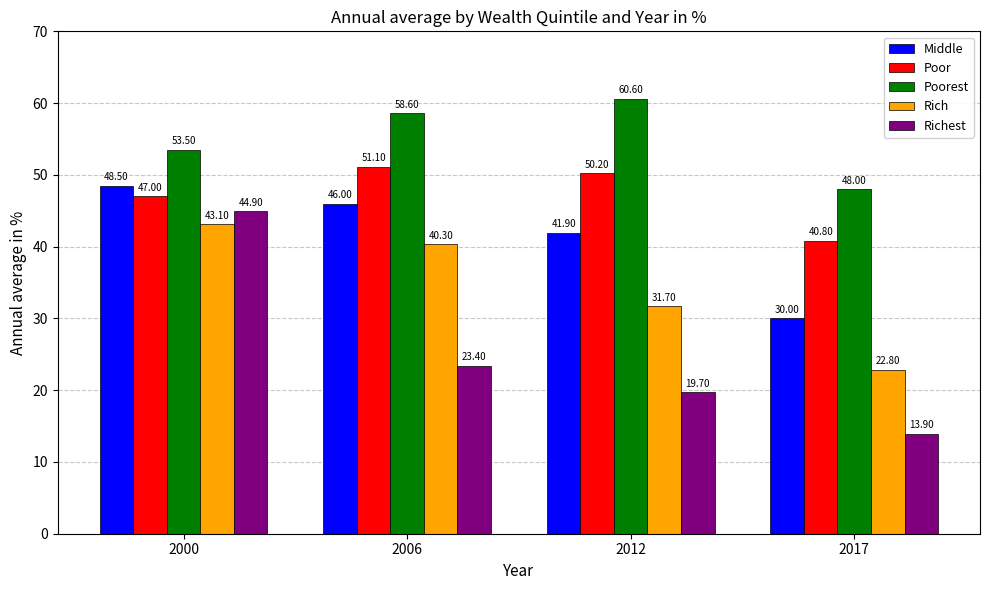

At which label does Rich reach its minimum?

2017